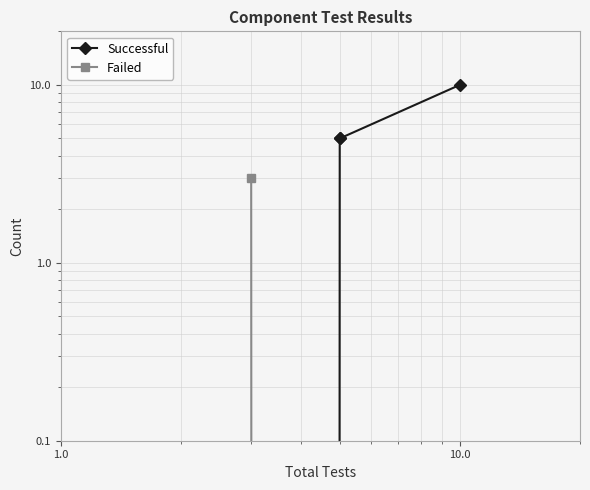

Which series changed the most between 0.1 and 10.0?

Successful